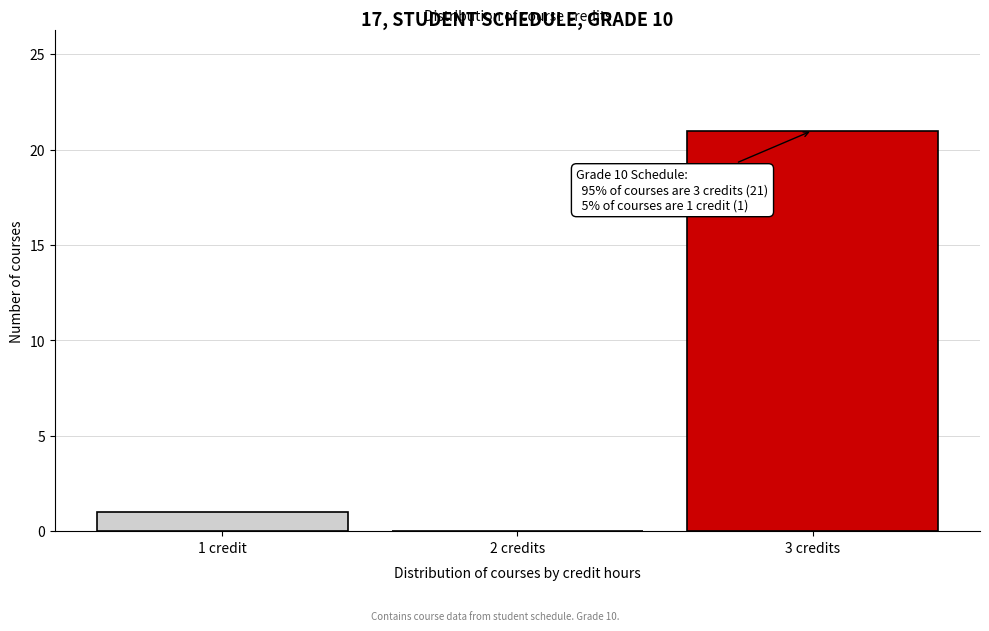

Reading left to right, list all the values displayed in this chart.

1 credit=1	2 credits=0	3 credits=21